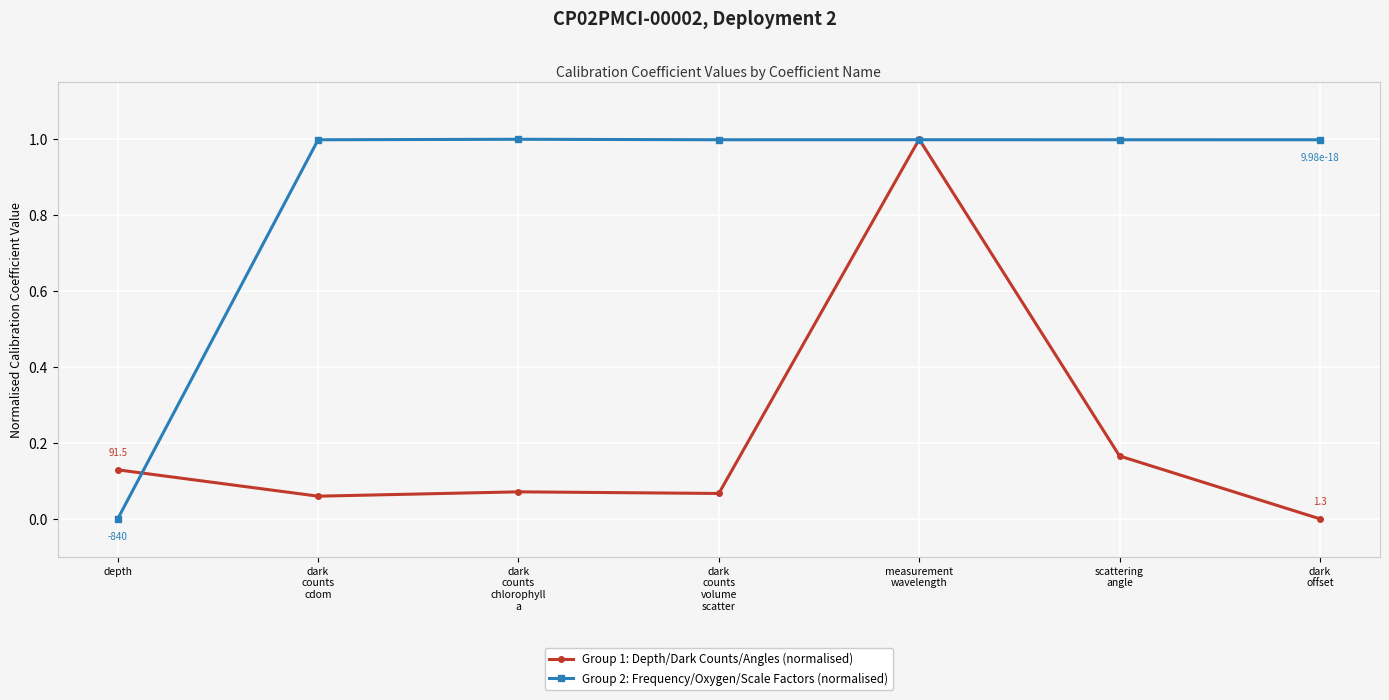

True or false: Group 1: Depth/Dark Counts/Angles (normalised) has more than 0 interior local peaks.

True